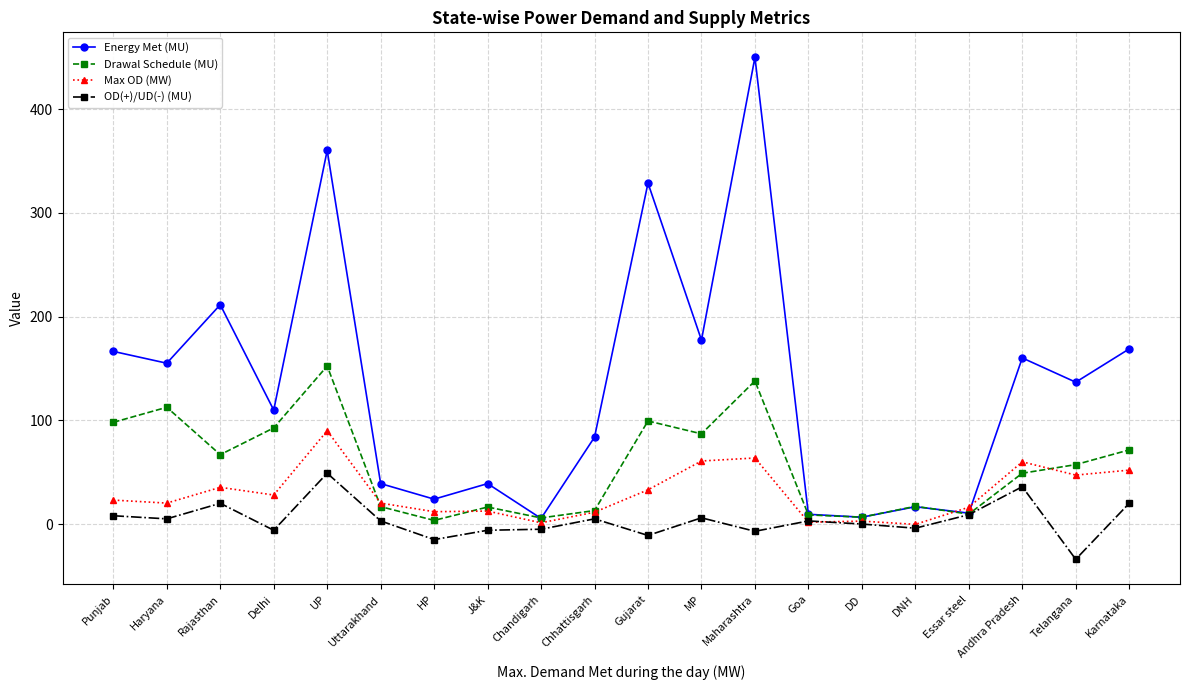

What is the difference between the Max OD (MW) values at UP and Chhattisgarh?

78.6